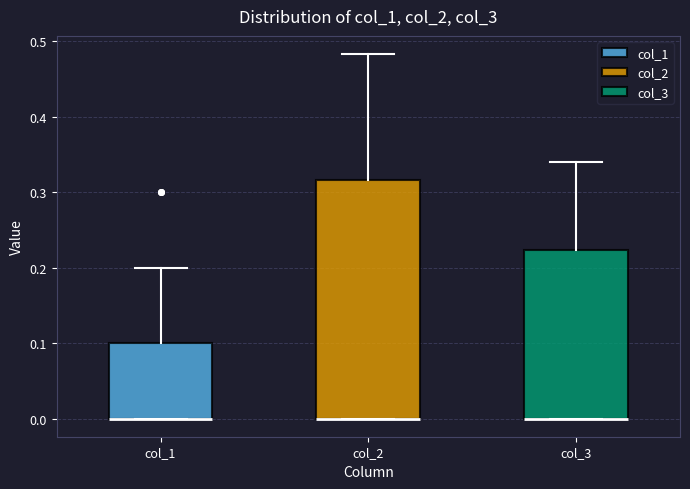

Reading left to right, read every box against the y-axis: the position of its median line, the range the box covers, and the ends of its whiskers. The values are not printed on the chart, so give them approximately, as read against the axis.

col_1: median 0.00 (drawn on the box's lower edge), box 0.00 to 0.10, whiskers 0.00 to 0.20
col_2: median 0.00 (drawn on the box's lower edge), box 0.00 to 0.32, whiskers 0.00 to 0.48
col_3: median 0.00 (drawn on the box's lower edge), box 0.00 to 0.22, whiskers 0.00 to 0.34